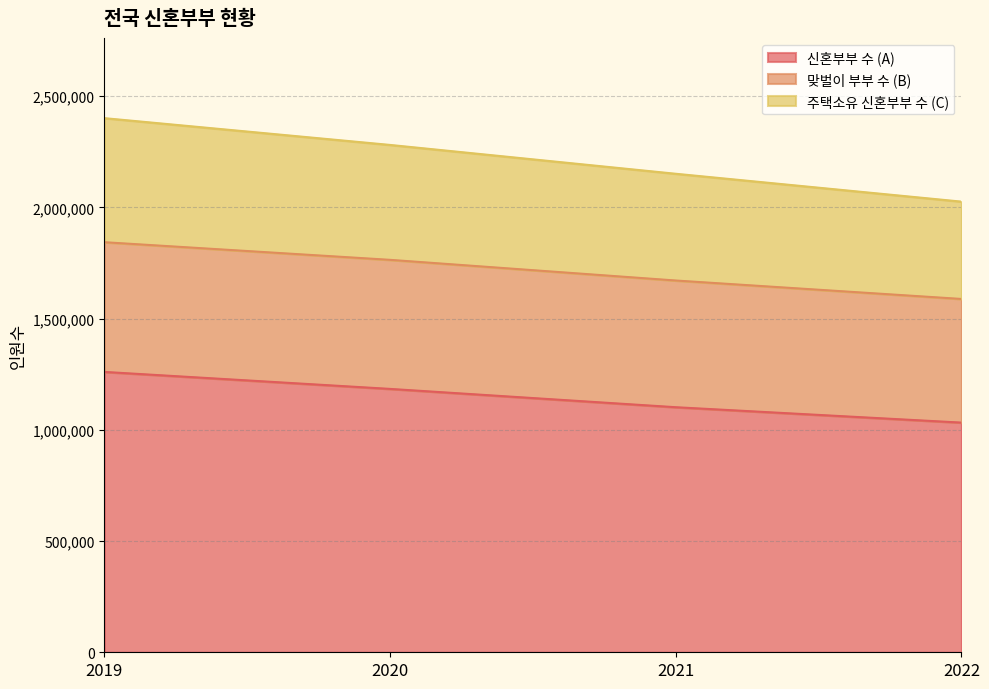

What is the lowest value of the 신혼부부 수 (A) series?

1032253